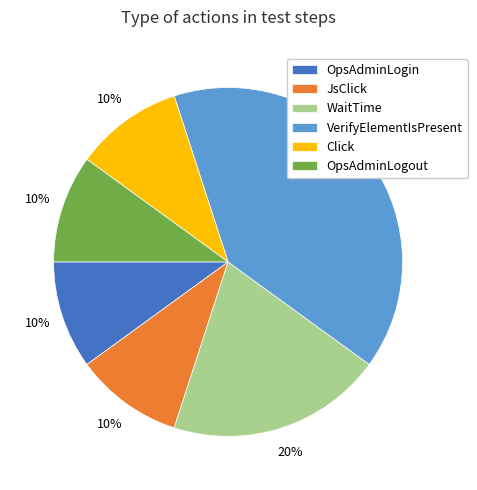

Count the number of slices in the pie.

6